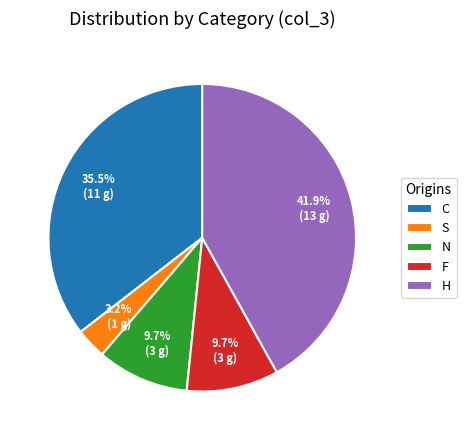

How many slices are in this pie chart?

5